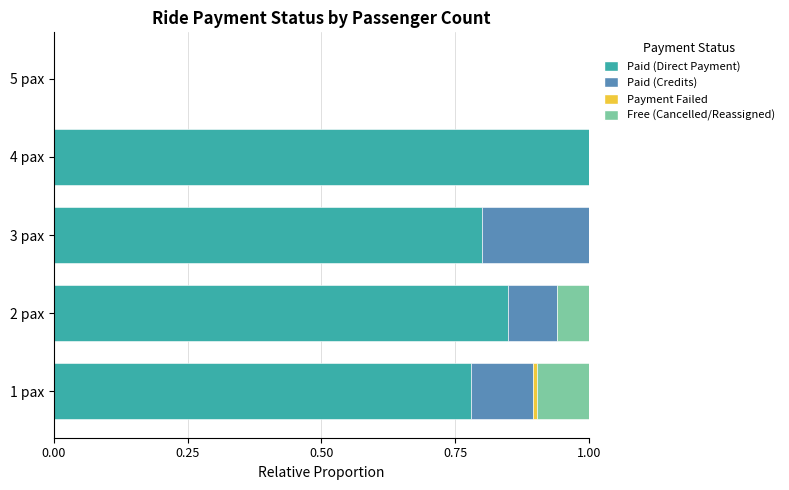

How many series are shown in this chart?

4